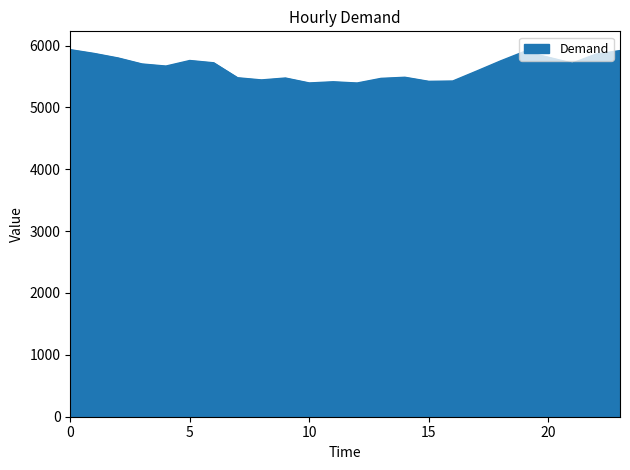

What is the greatest value displayed?

5933